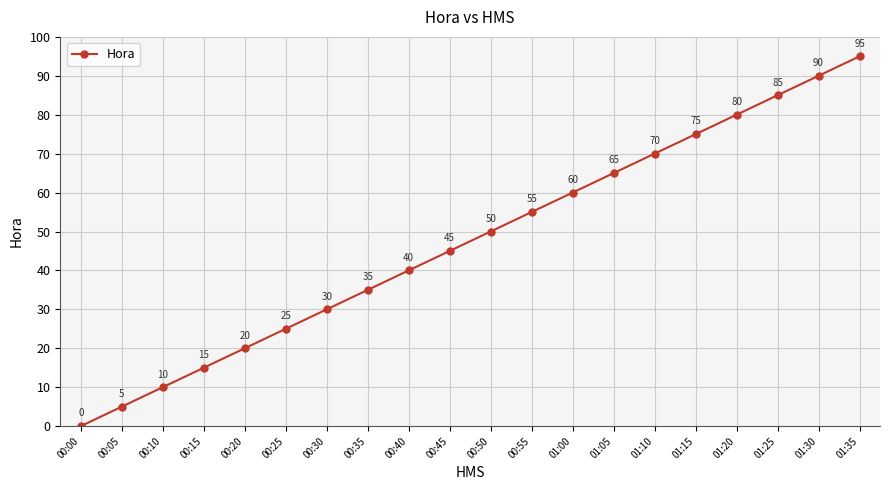

The value at 01:00 is 83. True or false?

False